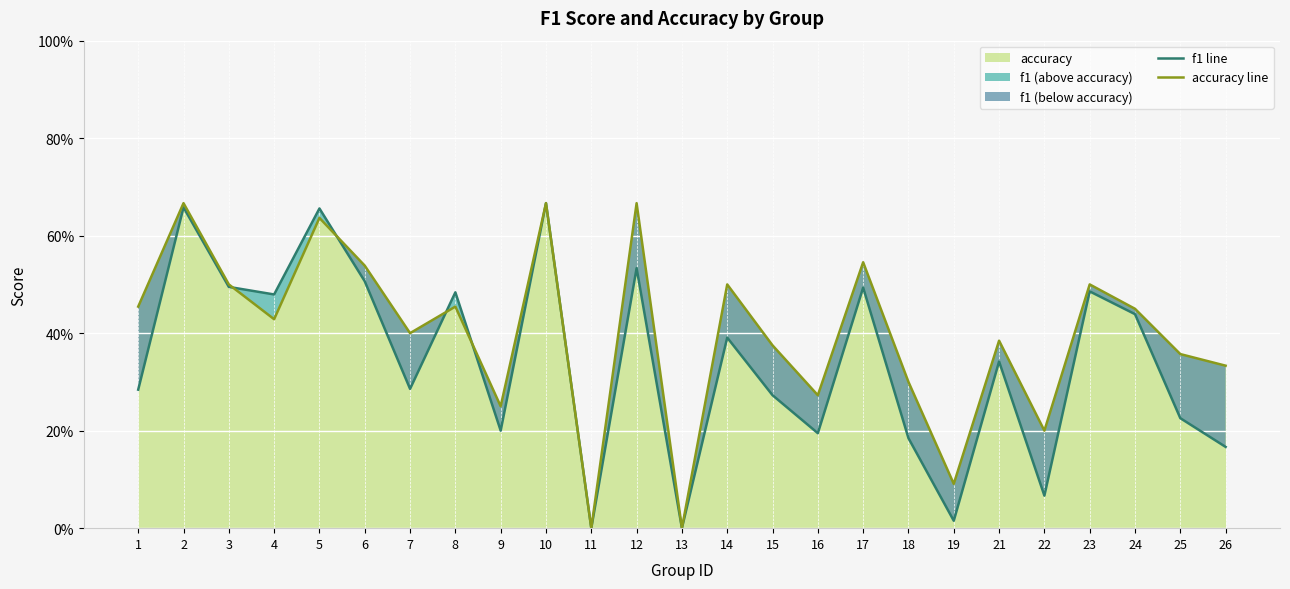

True or false: accuracy line has more than 2 points higher than both neighbors.

True